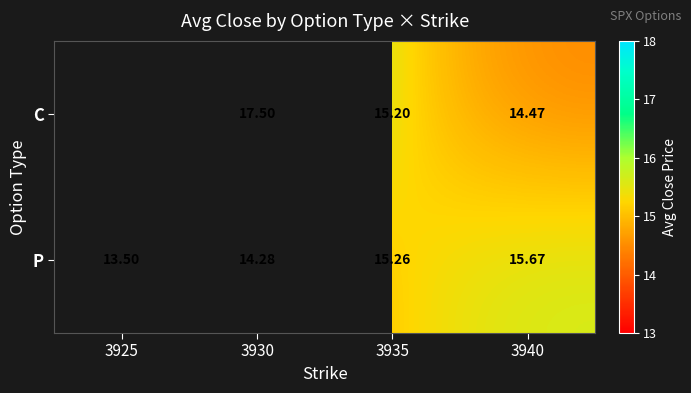

Rank the series at 3935 from highest to lowest value.

P, C